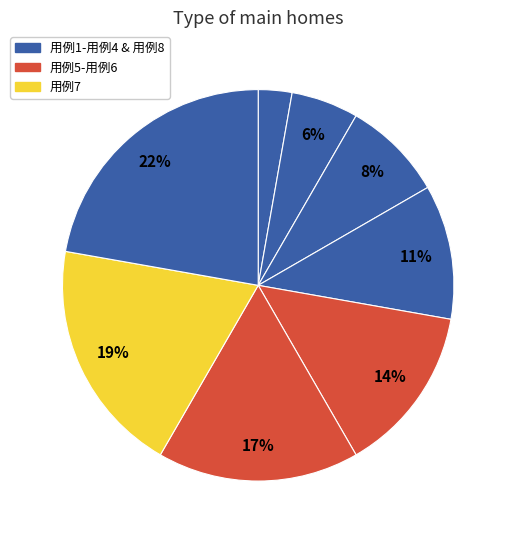

To the nearest percent, what is the difference between the largest and smallest slice percentages?

19%